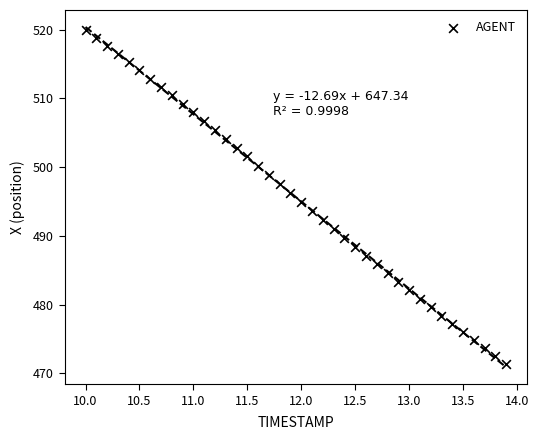

What is the range of Y values (max minus min)?

48.6